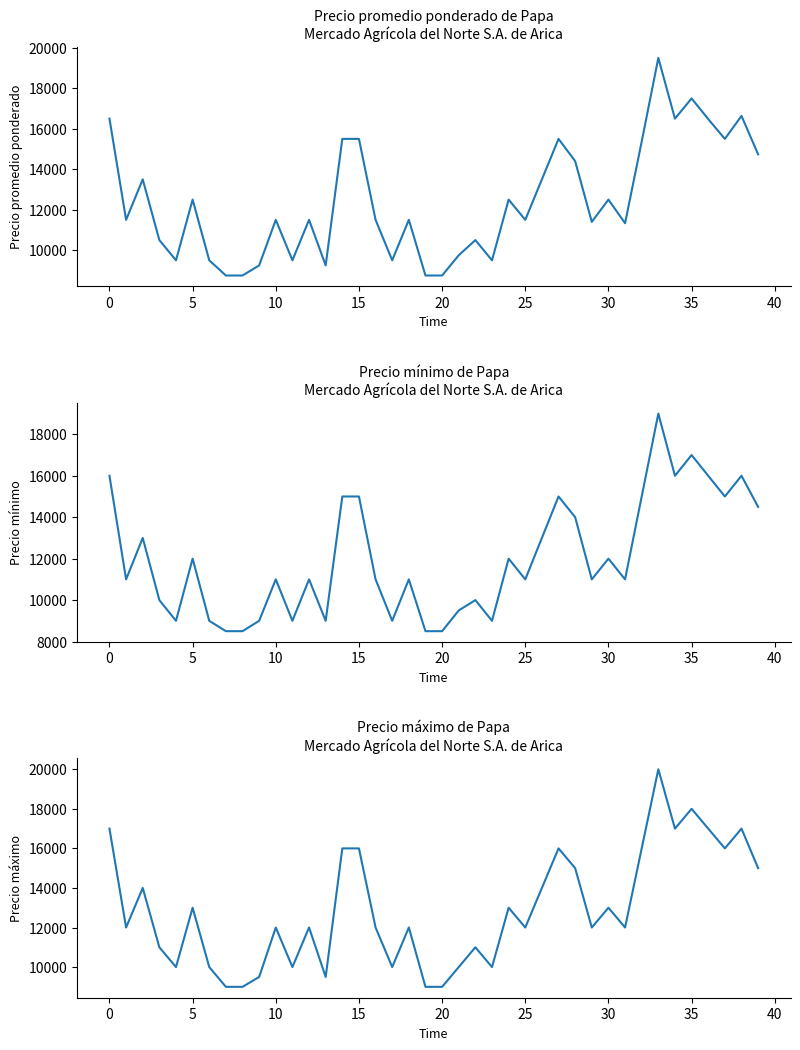

Does the chart display data point markers on the line(s)?

No